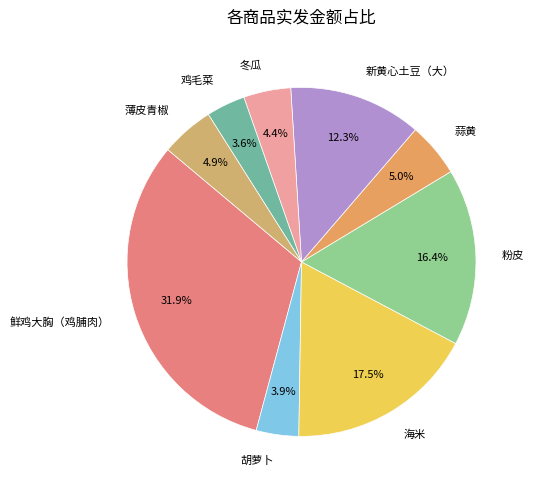

Which has a higher value, 鲜鸡大胸（鸡脯肉） or 蒜黄?

鲜鸡大胸（鸡脯肉）